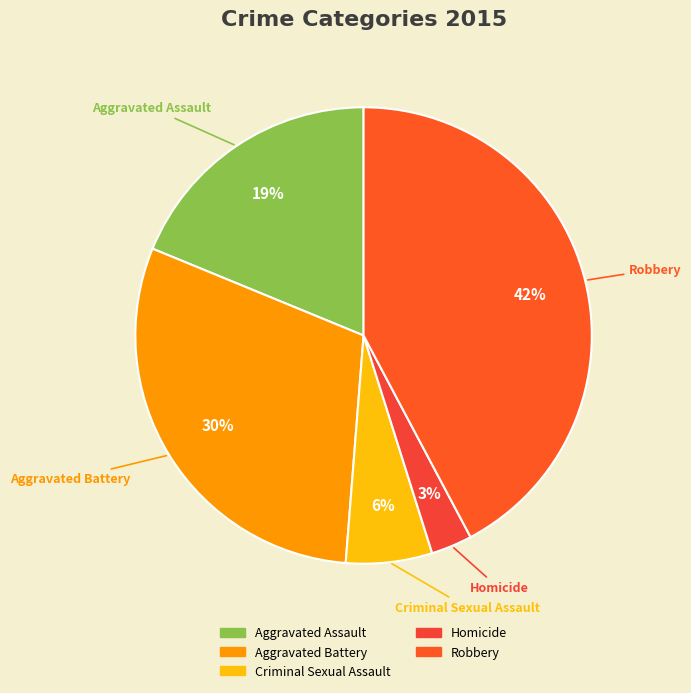

What is the smallest slice in the pie chart?

Homicide